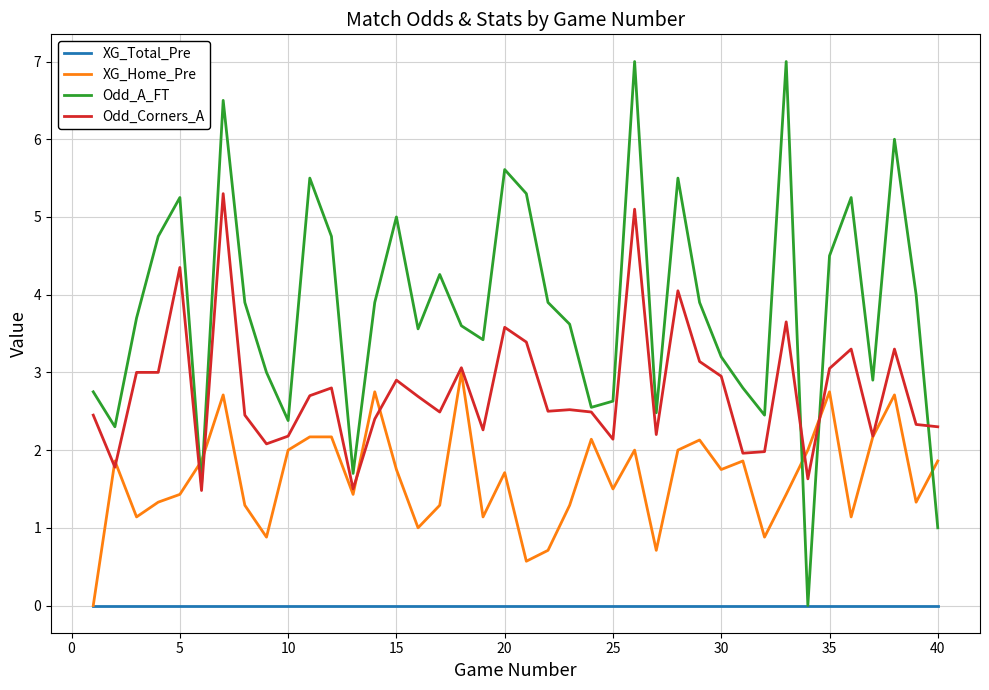

Which series has the largest total across all categories?

Odd_A_FT